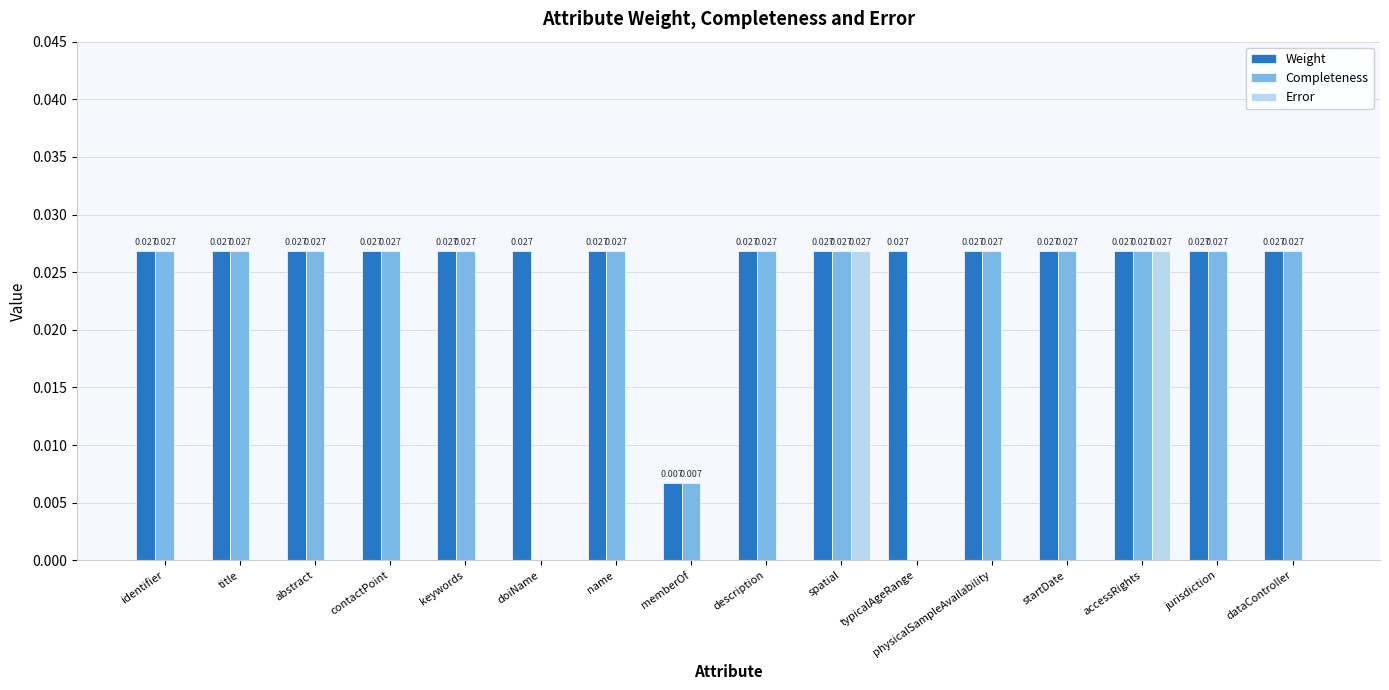

Which has a higher value, description or physicalSampleAvailability?

description